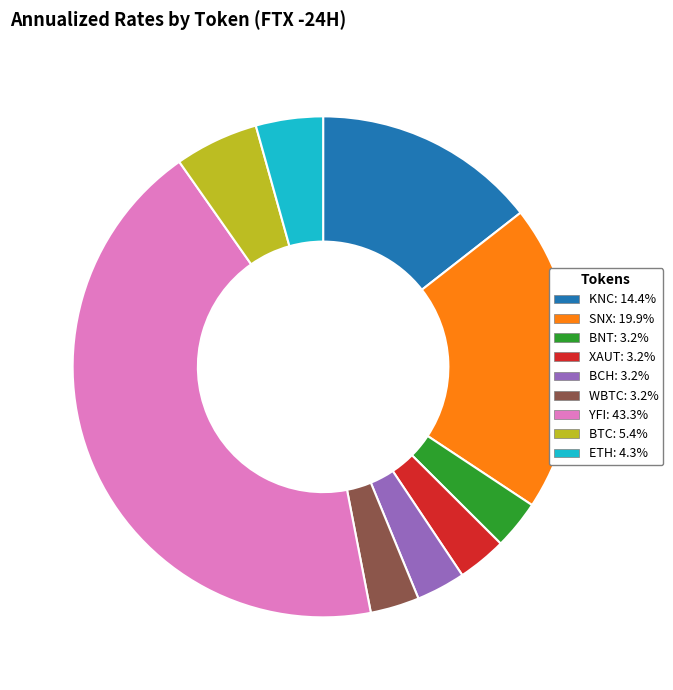

Do BCH and KNC together represent more than half of the pie?

No